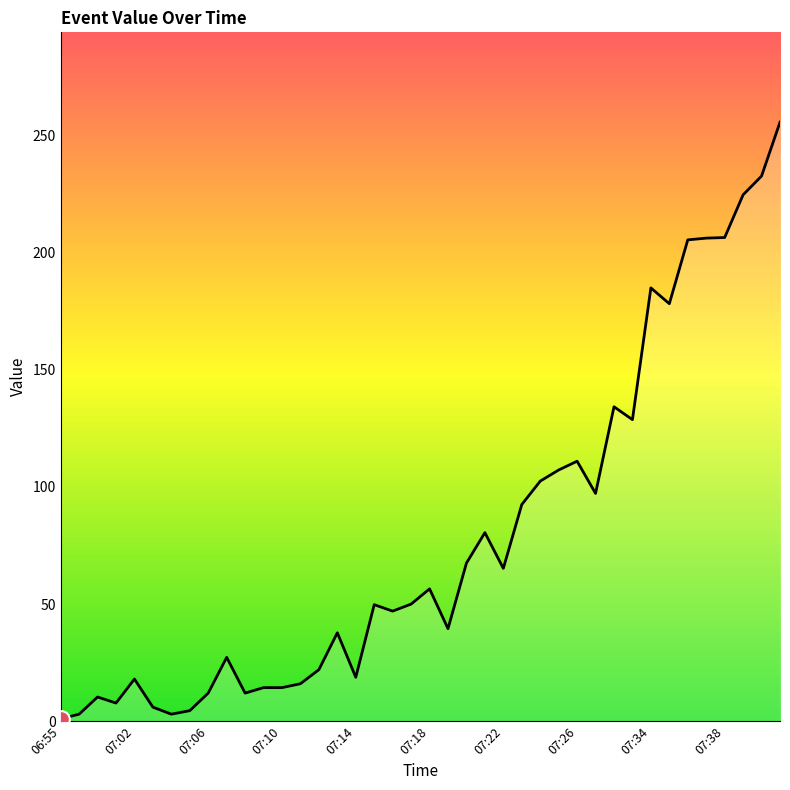

What is the maximum value shown in the chart?

255.8